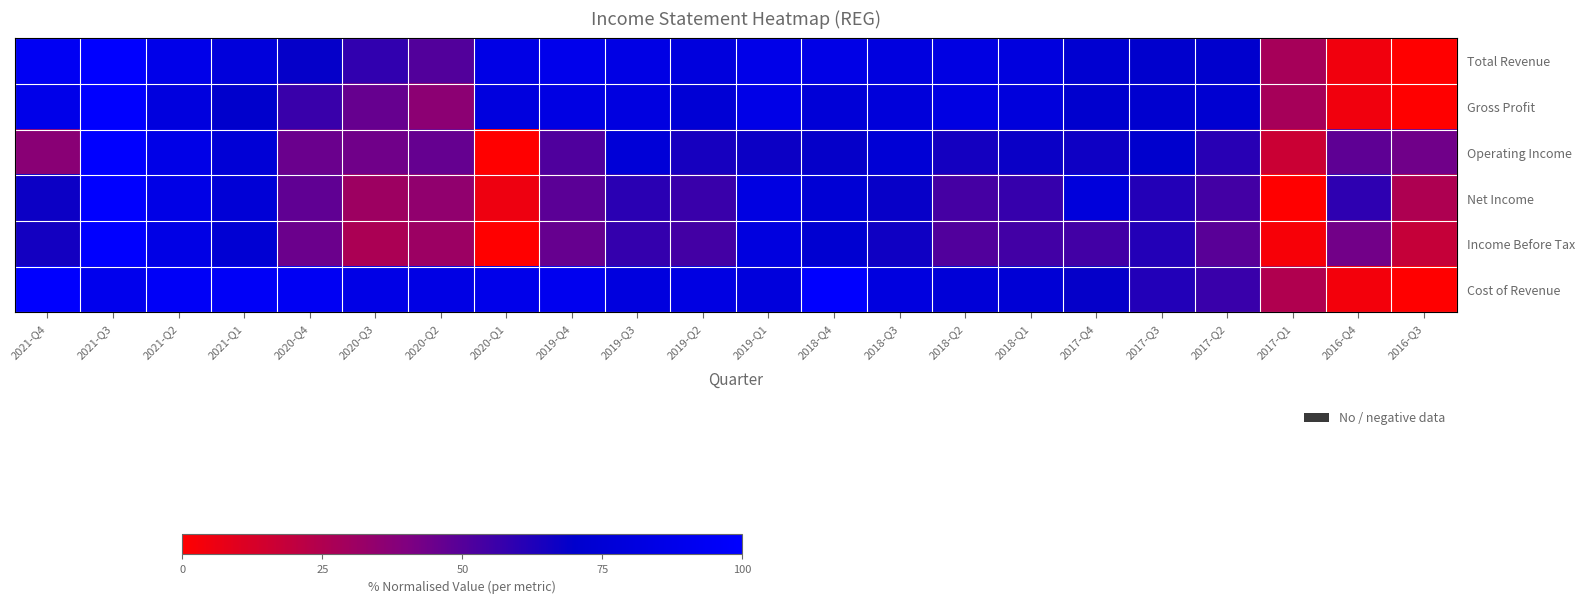

How many data points does each series have?

22